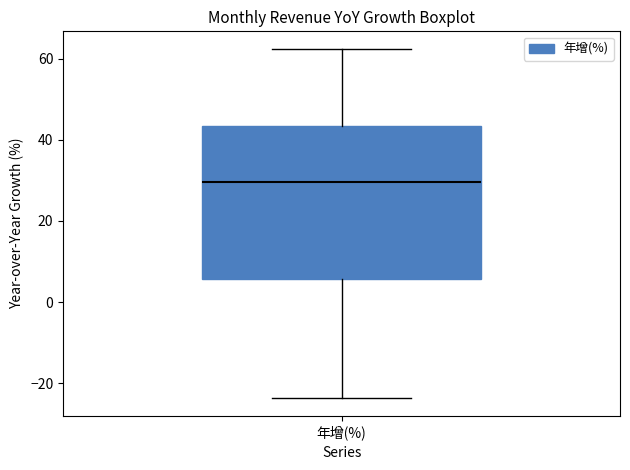

Transcribe this box plot: give where the median line is, the range the box spans, and where the two whiskers end, as read against the y-axis. The values are not printed on the chart, so give them approximately, as read against the axis.

median 30, box 6 to 44, whiskers -24 to 62